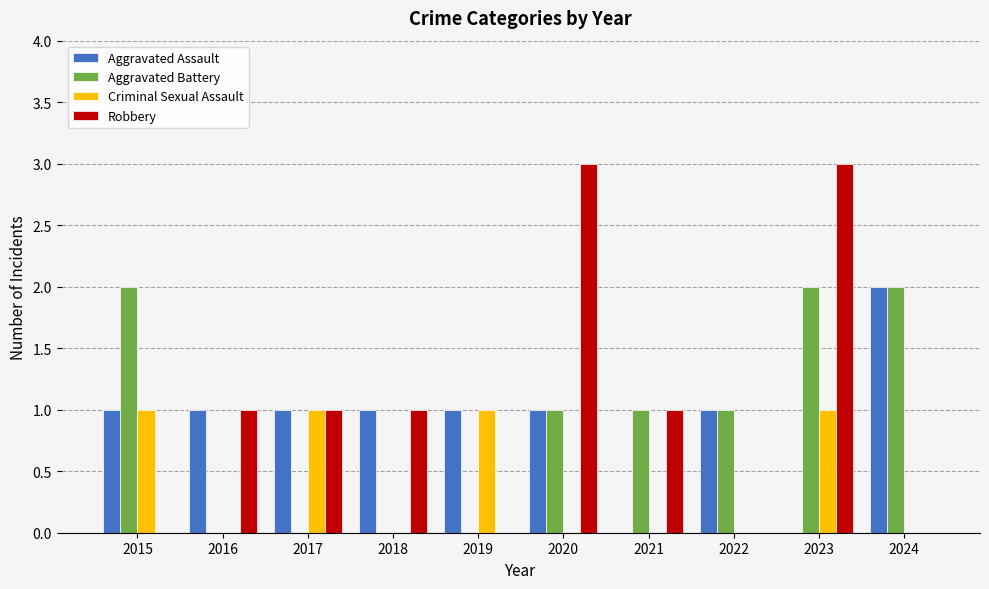

The Aggravated Battery series shows 1 at 2016. True or false?

False